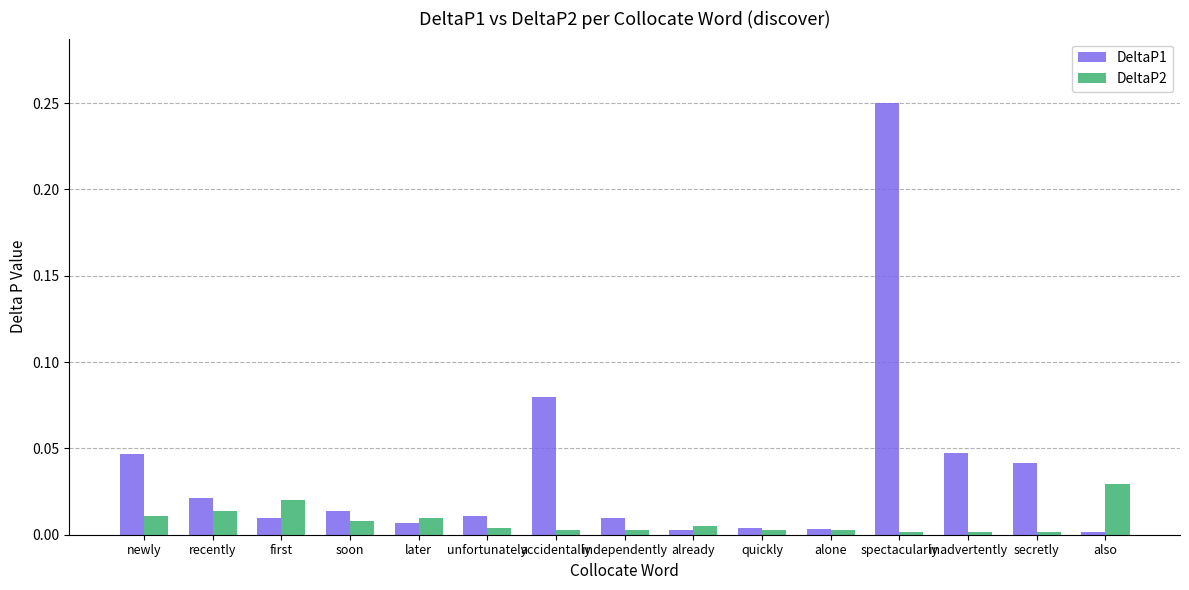

The DeltaP1 series shows 0.0 at newly. True or false?

True